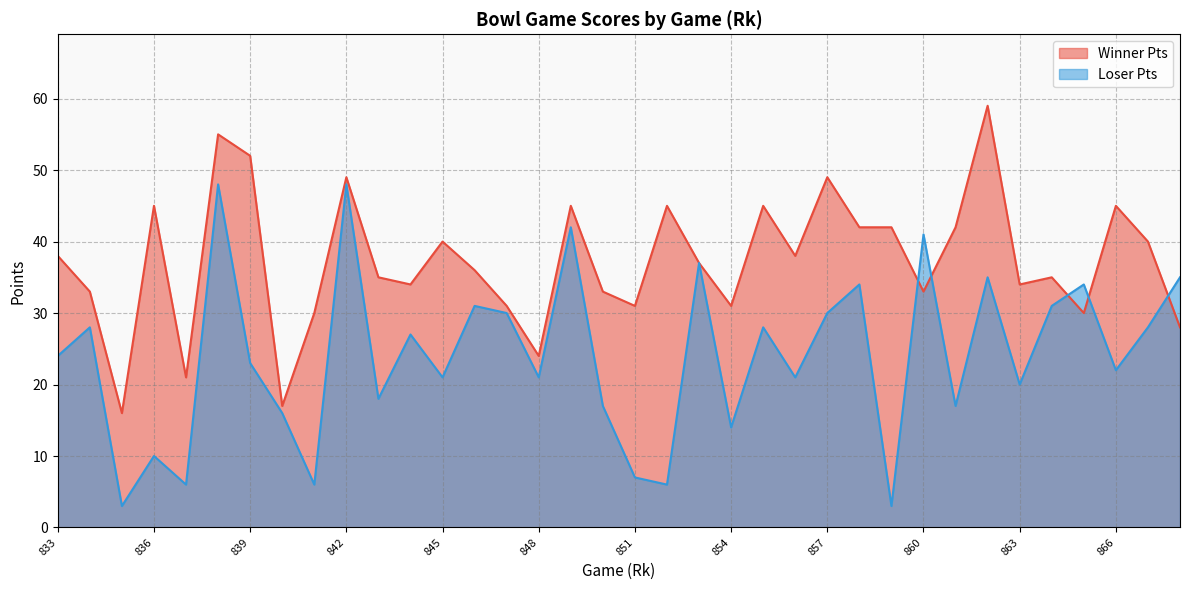

What is the difference between the values at 864 and 866?

10